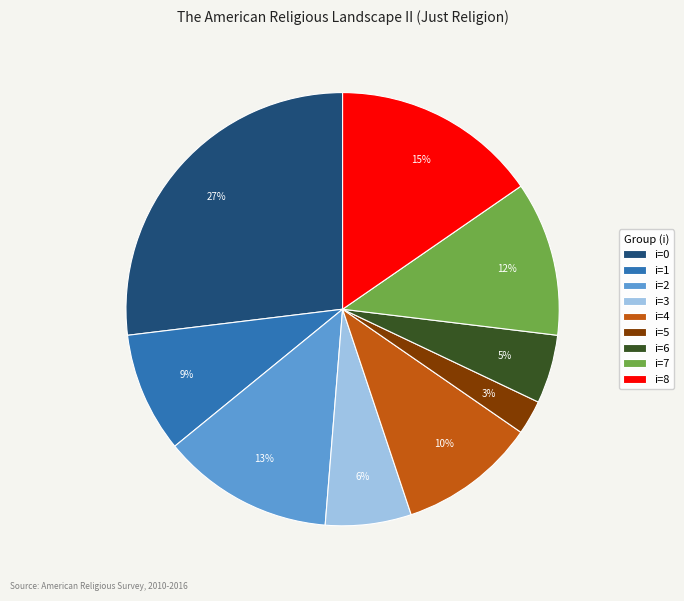

True or false: i=4 accounts for 4% of the total.

False